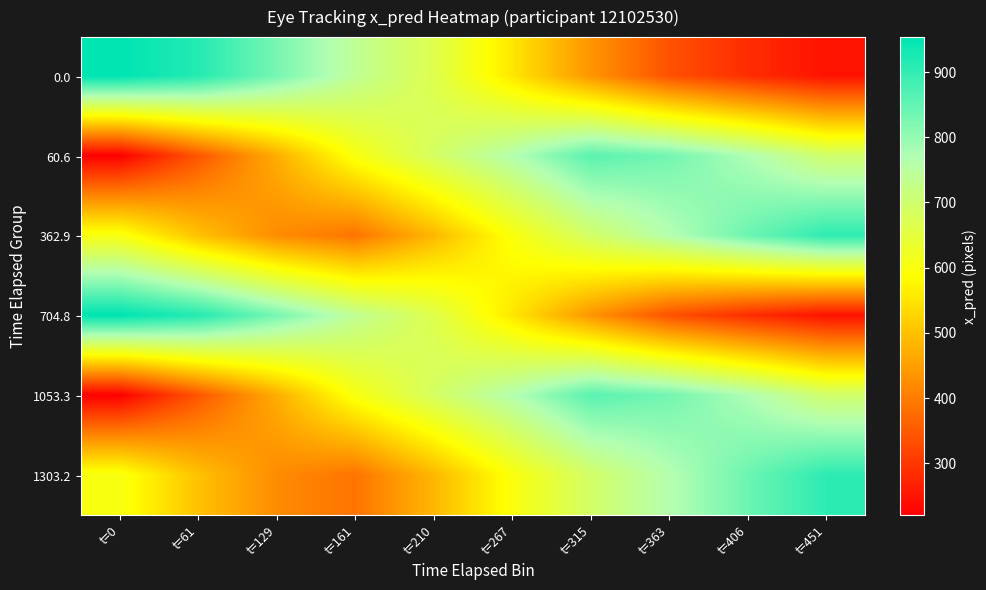

Which series has the largest total across all categories?

60.6